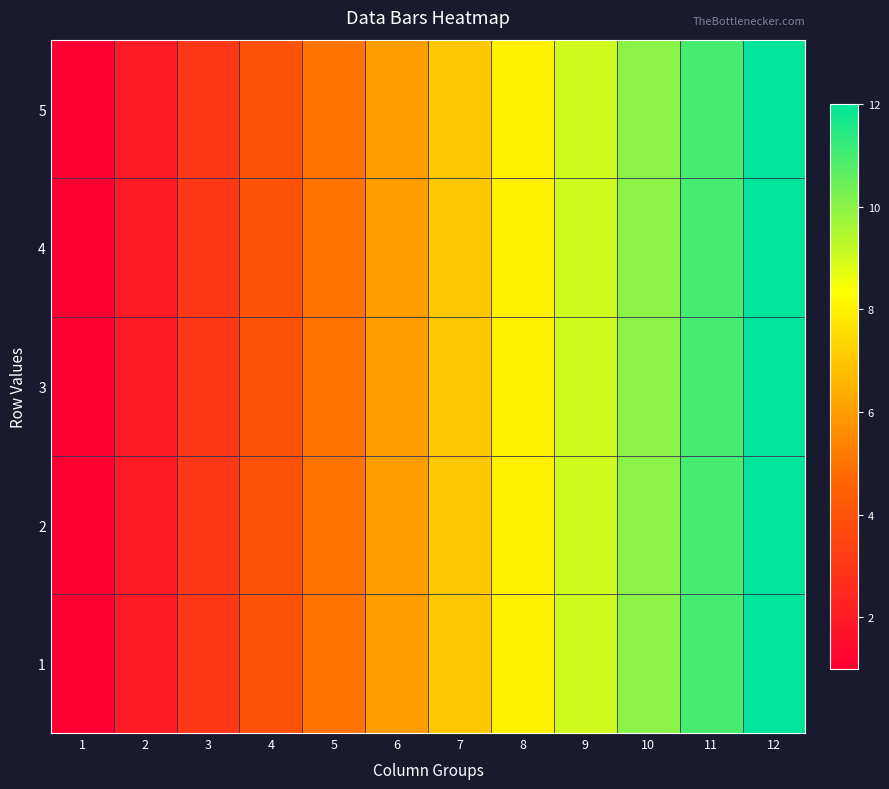

Which category has the lowest value across all series?

1